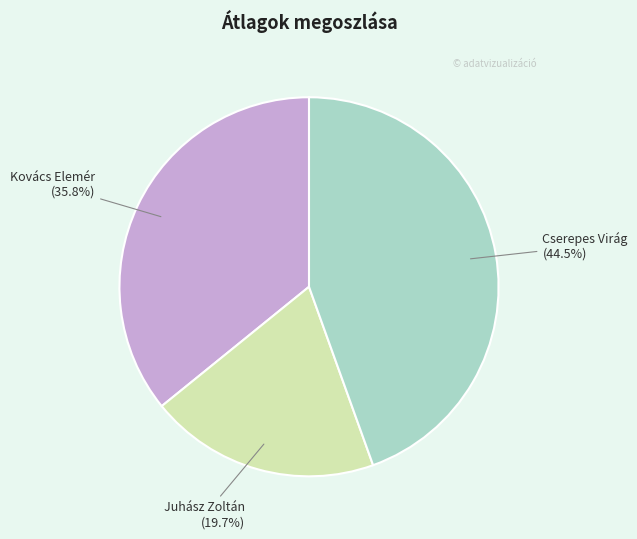

Count the number of slices in the pie.

3